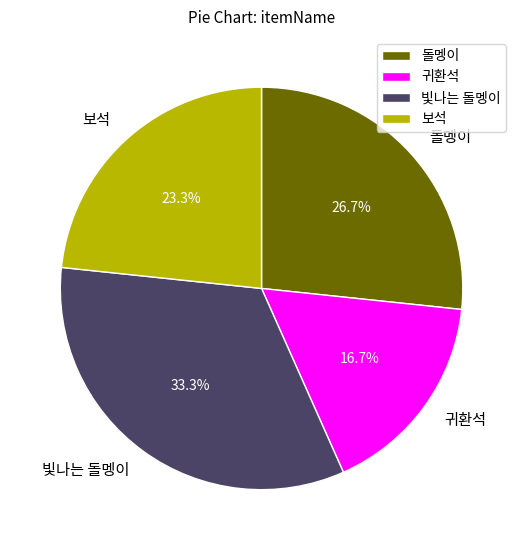

To the nearest percent, what percentage of the pie is 빛나는 돌멩이?

33%